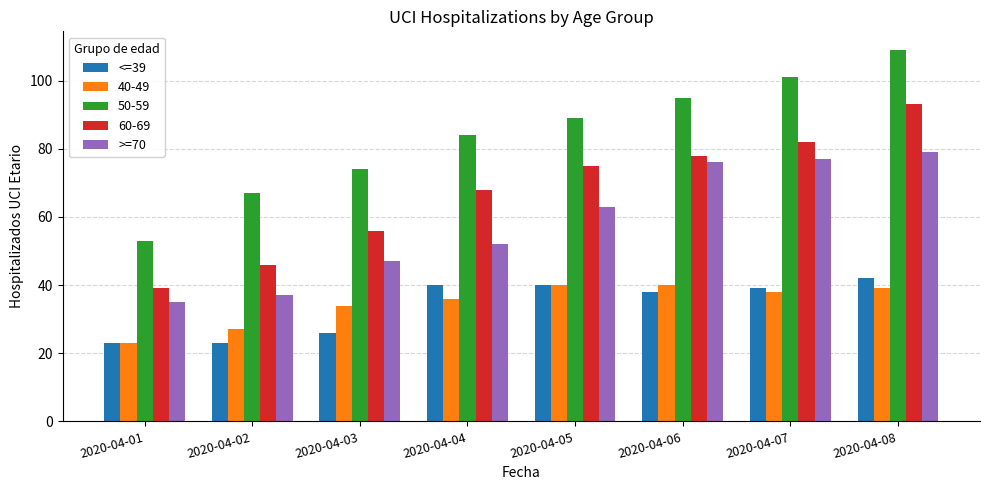

How many bars are there in each group?

5